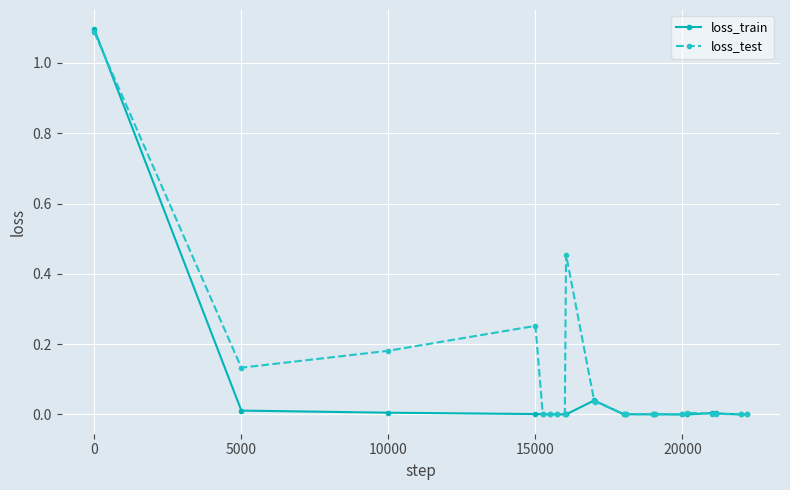

True or false: loss_train has more than 1 interior local peaks.

True